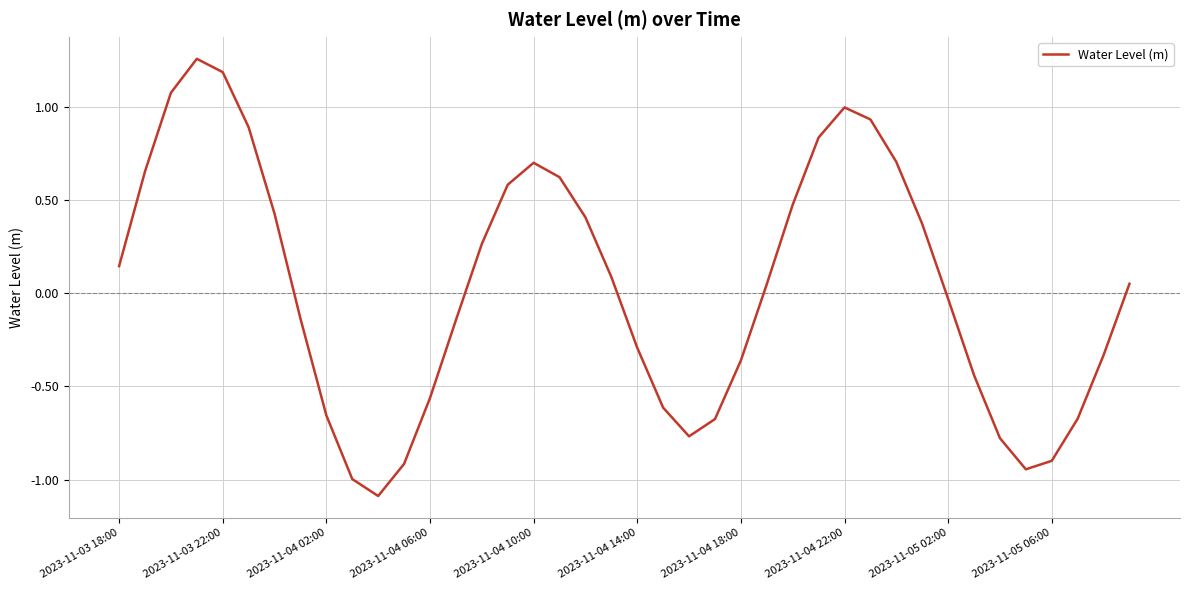

What is the minimum value shown in the chart?

-1.1